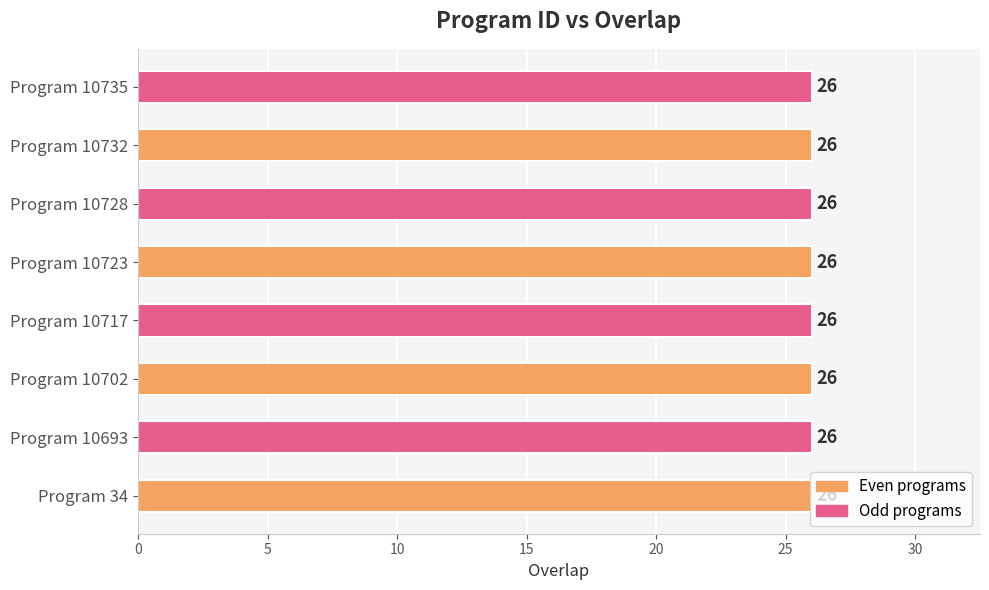

What is the greatest value displayed?

26